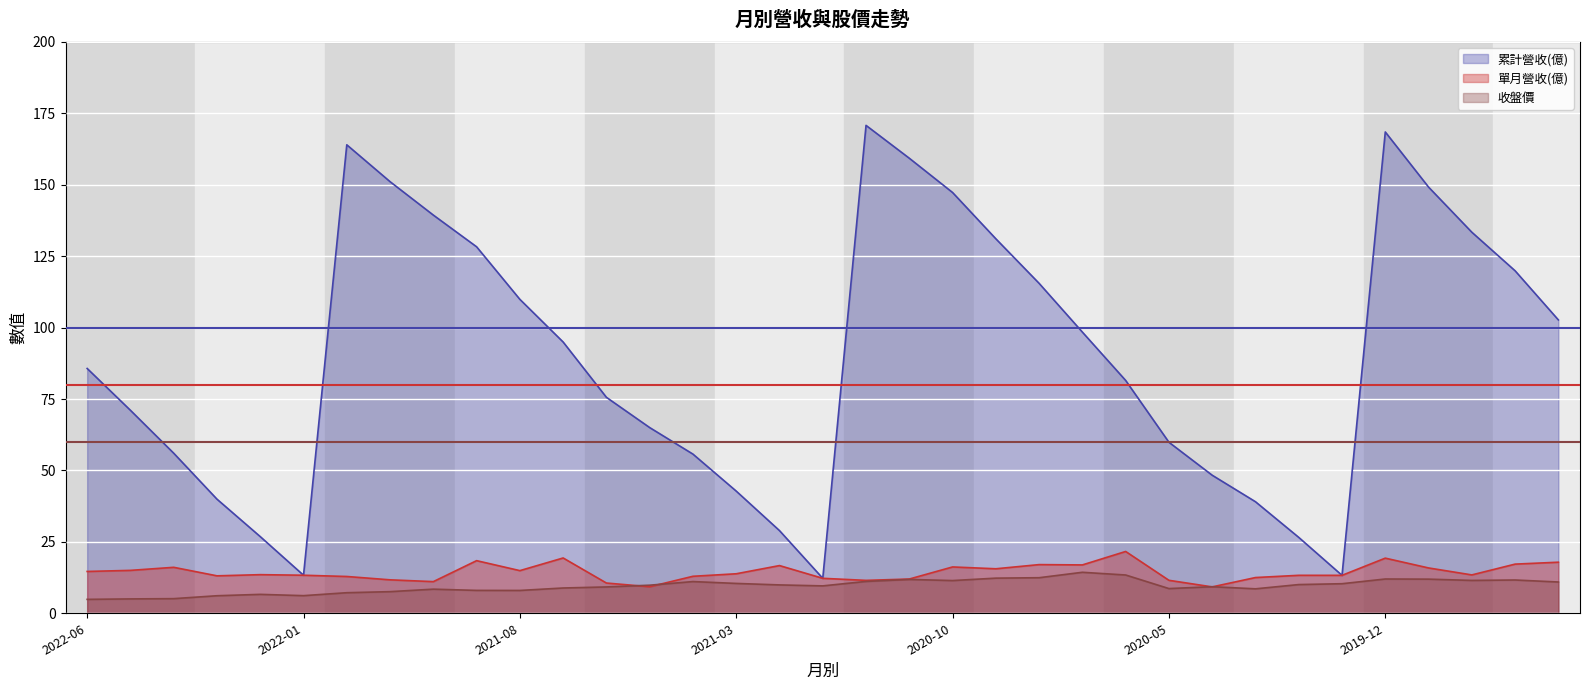

Which series ends up on top after the final intersection of 收盤價 and 單月營收(億)?

單月營收(億)